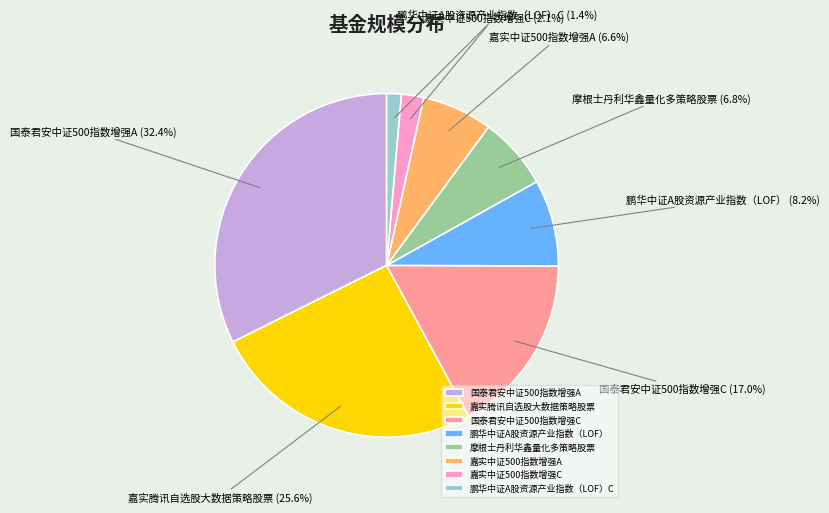

Count the number of slices in the pie.

8